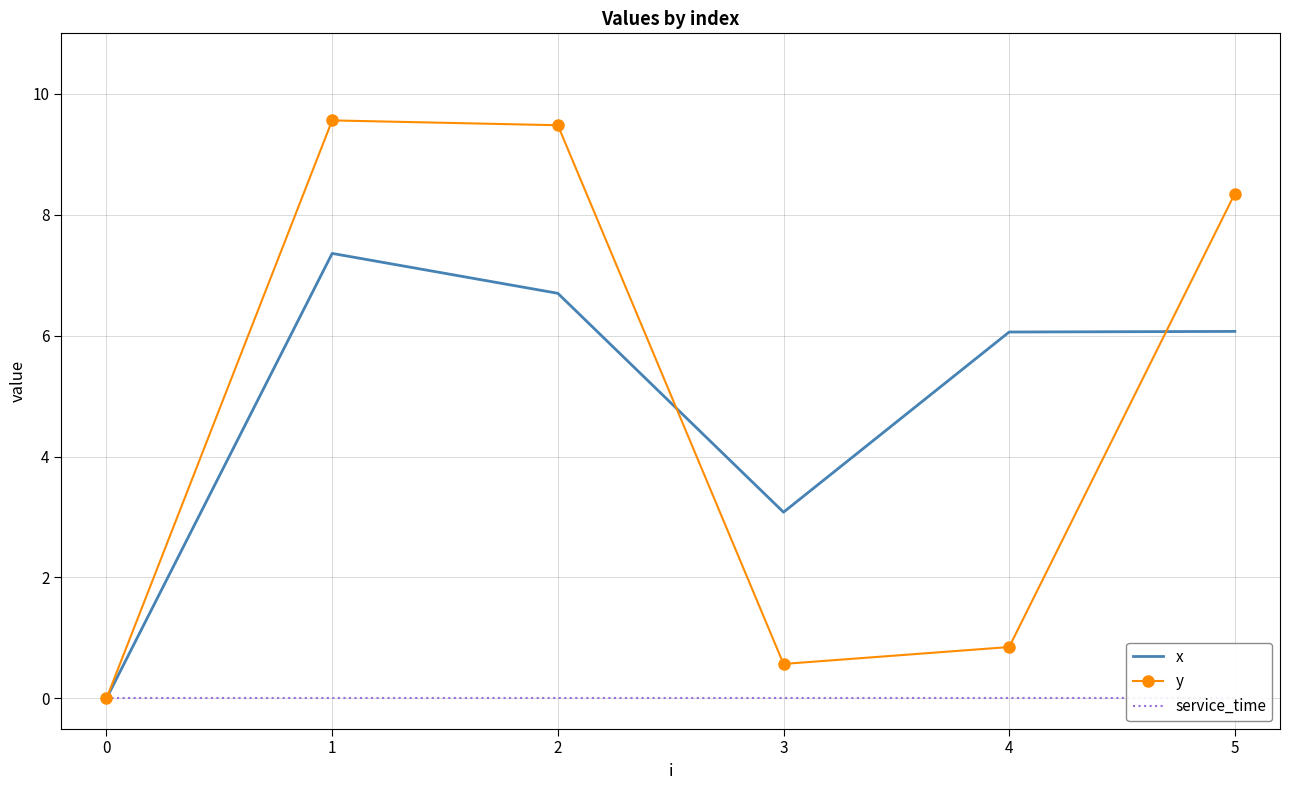

What is the total value across all series at 3?

3.6